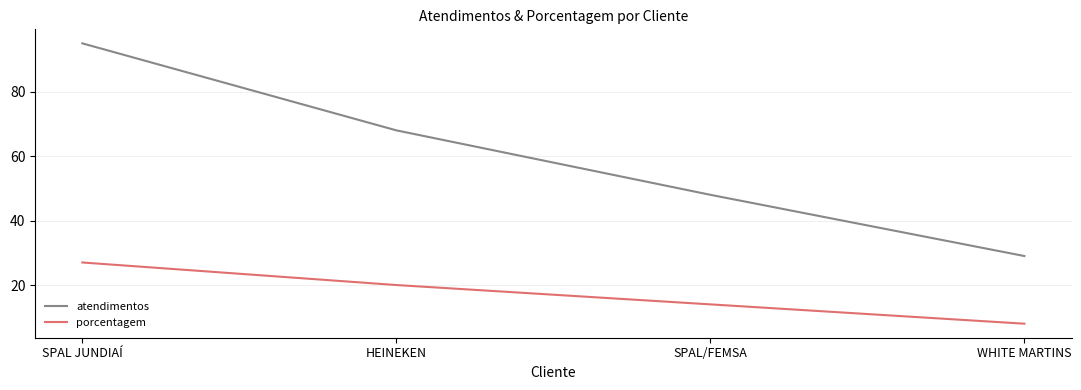

How many atendimentos values are between 48 and 95?

3